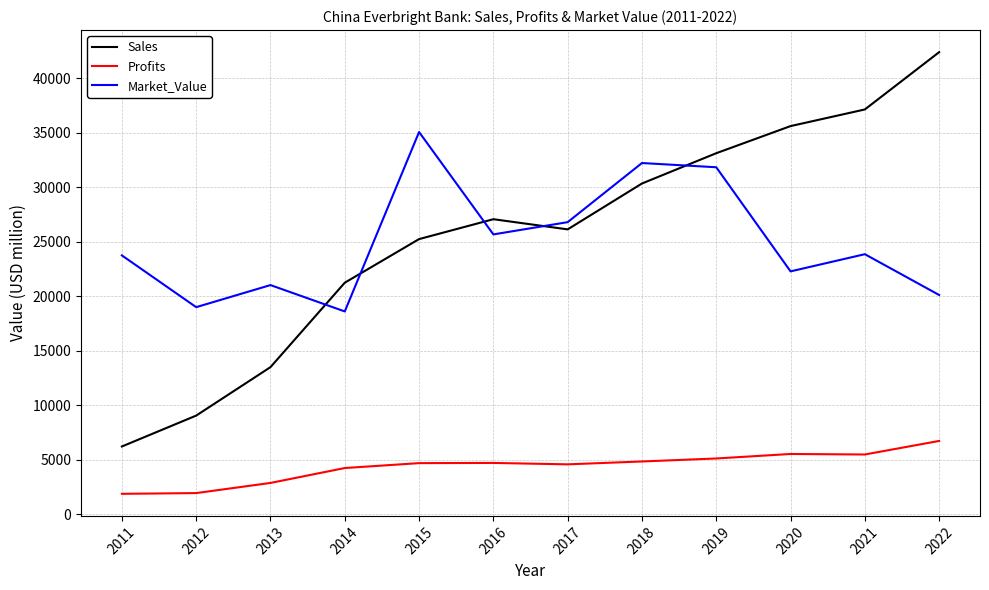

What is the maximum value for Market_Value?

35058.0